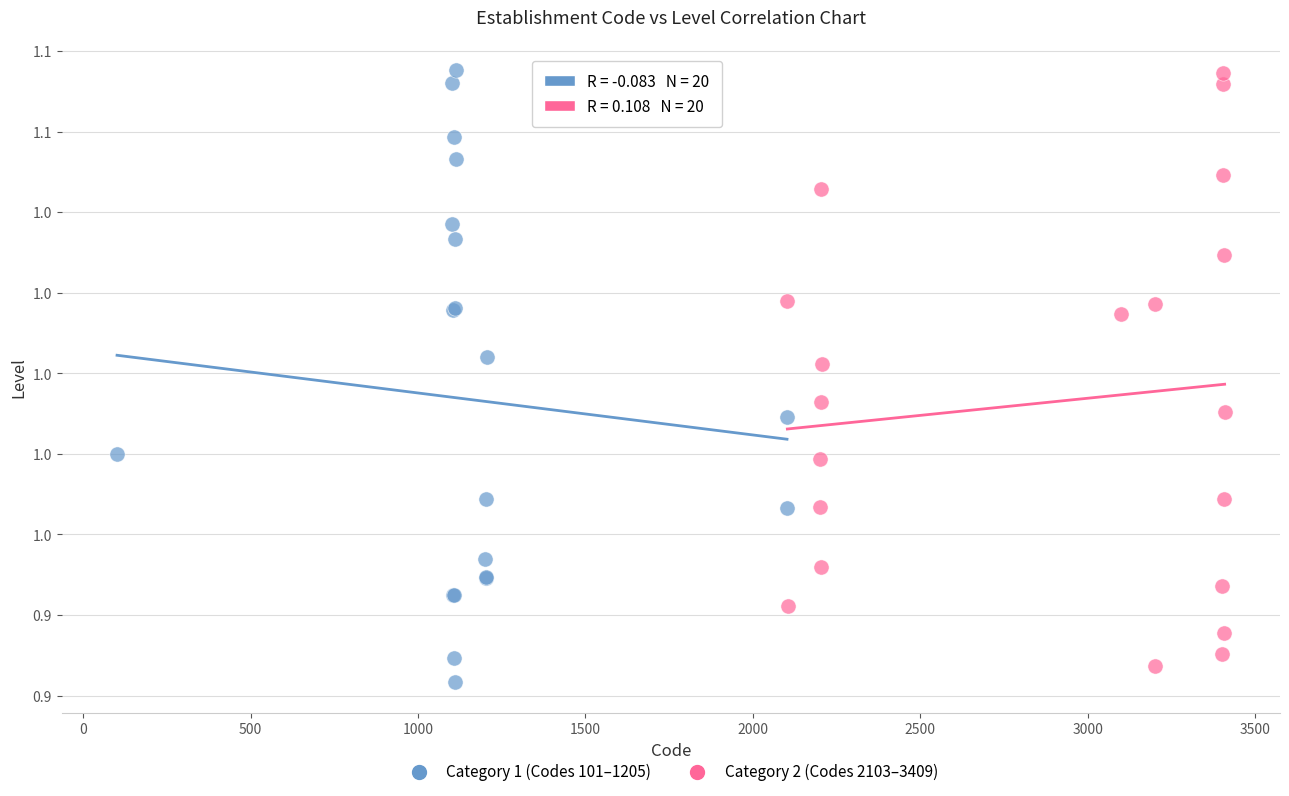

What are all the series names shown in the legend?

Category 1 (Codes 101–1205), Category 2 (Codes 2103–3409)